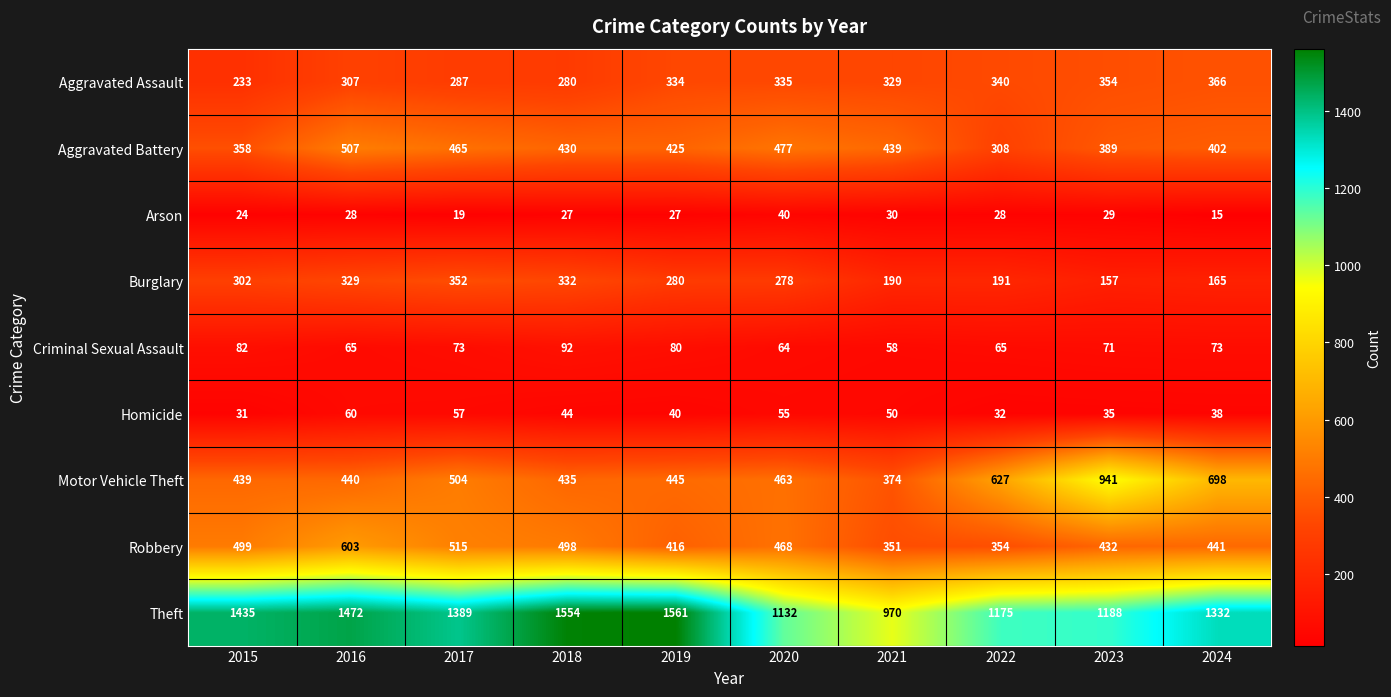

What is the difference between the maximum and minimum values in the Aggravated Battery series?

199